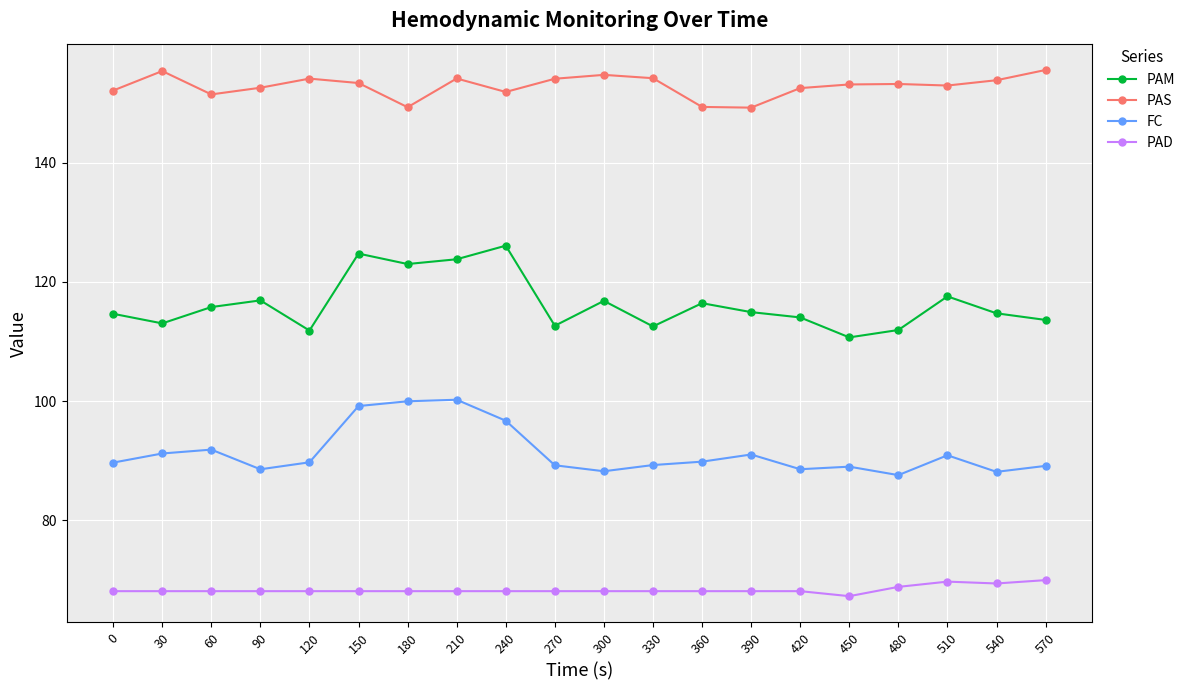

At which label does PAS first exceed 153?

30